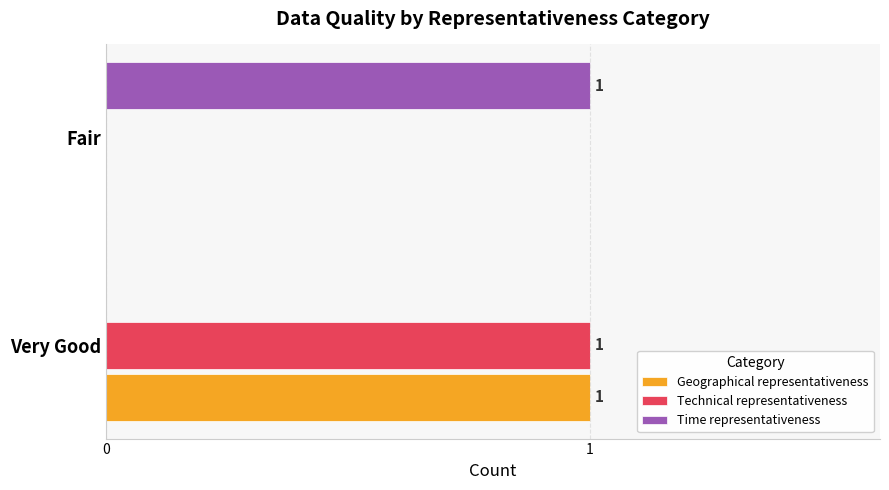

Where is Technical representativeness nearest to the value 0?

Fair